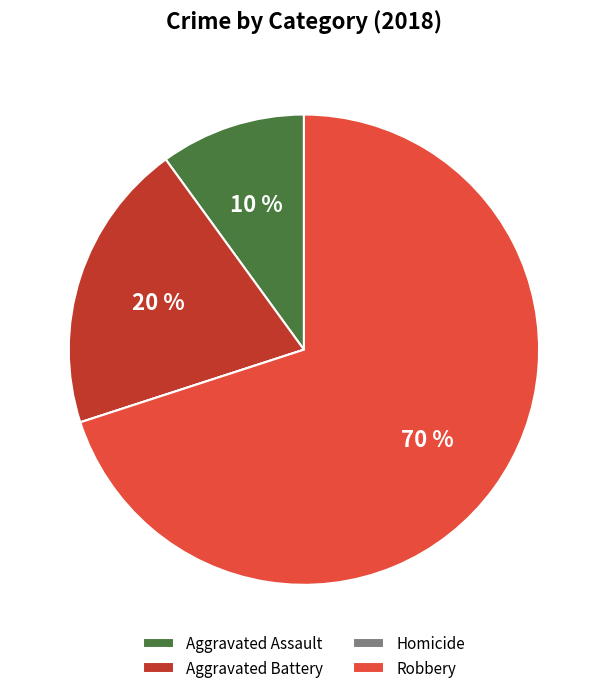

Is it true that Robbery is 81% of the pie?

False